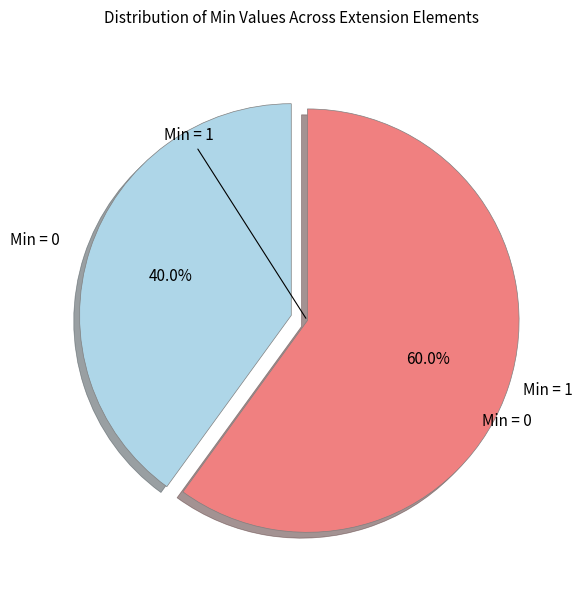

Does any single category account for the majority?

Yes